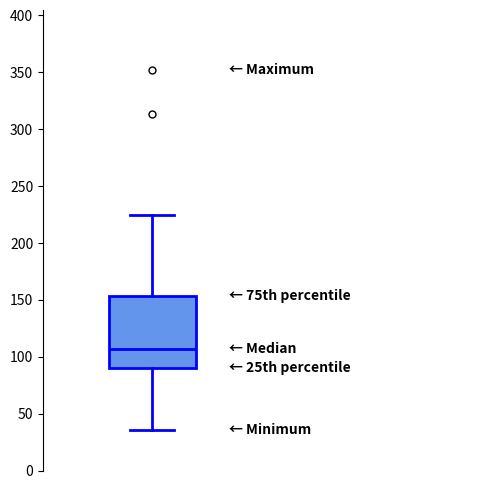

Transcribe this box plot: give where the median line is, the range the box spans, and where the two whiskers end, as read against the y-axis. The values are not printed on the chart, so give them approximately, as read against the axis.

median 105, box 90 to 155, whiskers 35 to 225